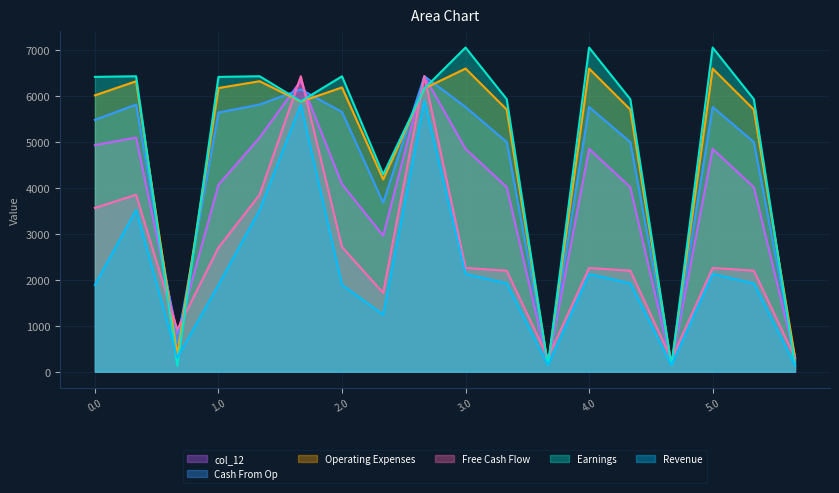

What is the maximum value shown in the chart?

7048.0